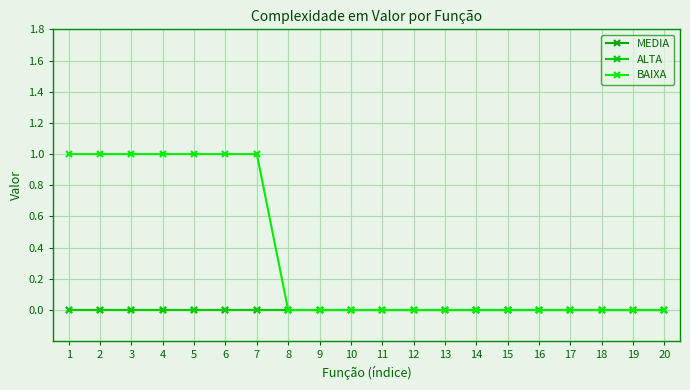

Is this an area chart (filled region under the line)?

No